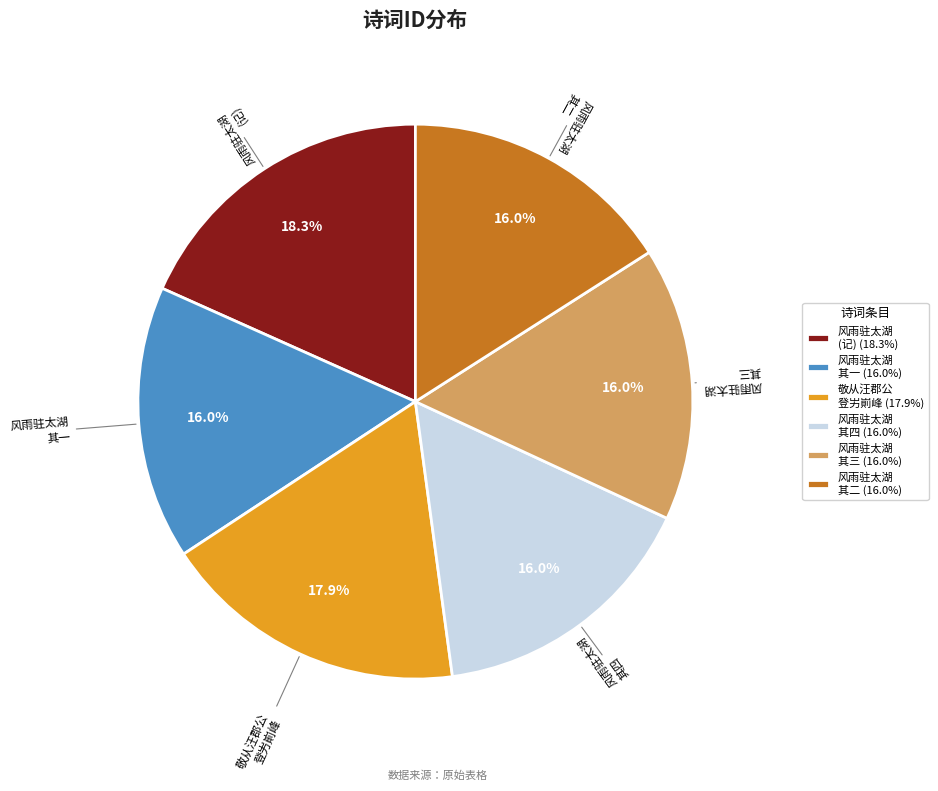

Is the sum of 敬从汪郡公 登屴崱峰 (17.9%) and 风雨驻太湖 其一 (16.0%) greater than half?

No